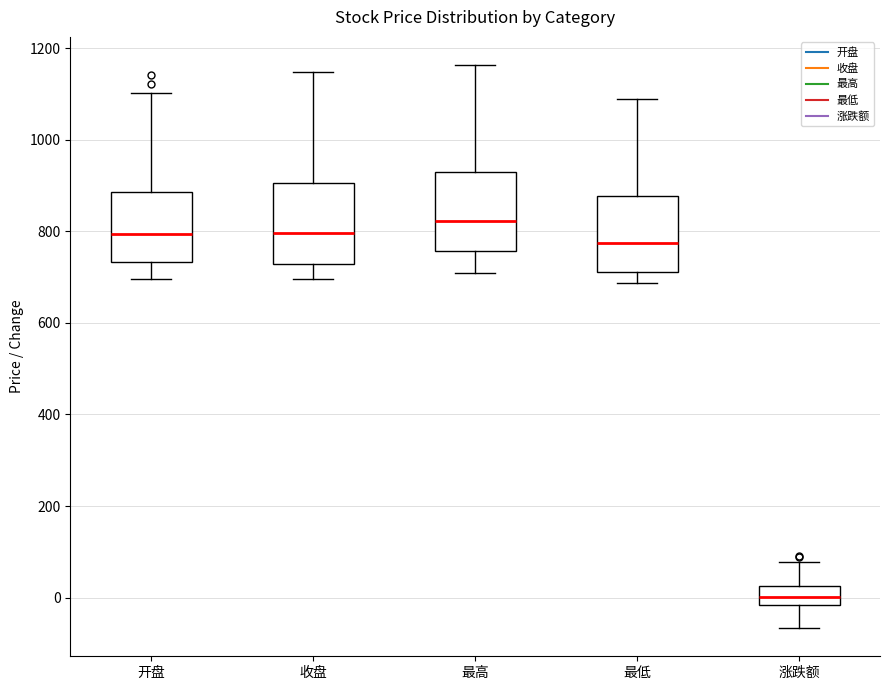

Reading left to right, read every box against the y-axis: the position of its median line, the range the box covers, and the ends of its whiskers. The values are not printed on the chart, so give them approximately, as read against the axis.

开盘: median 800, box 740 to 880, whiskers 700 to 1100
收盘: median 800, box 720 to 900, whiskers 700 to 1140
最高: median 820, box 760 to 920, whiskers 700 to 1160
最低: median 780, box 720 to 880, whiskers 680 to 1080
涨跌额: median 0, box -20 to 20, whiskers -60 to 80